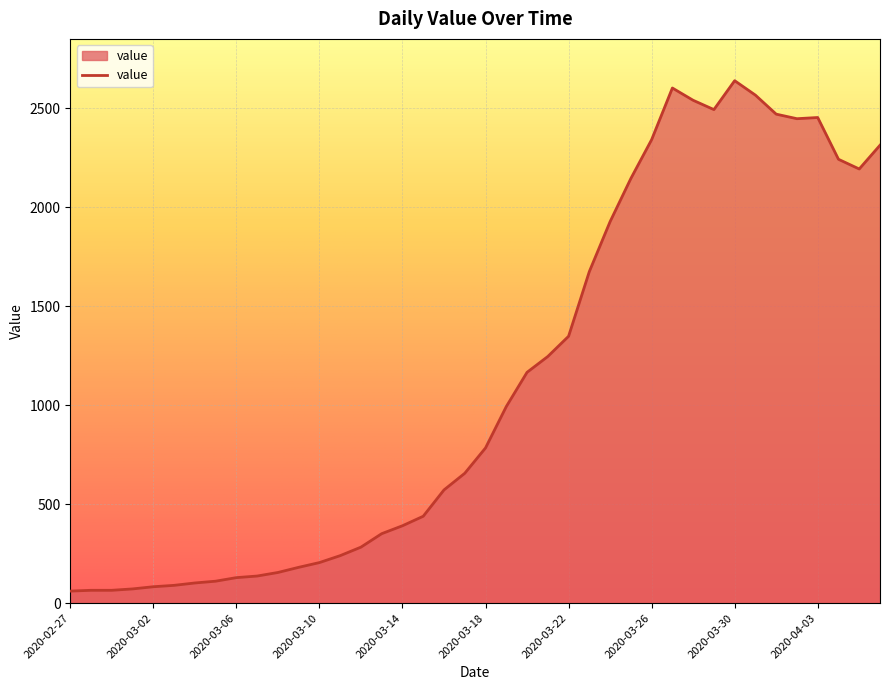

What is the difference between the second highest and second lowest values?

2537